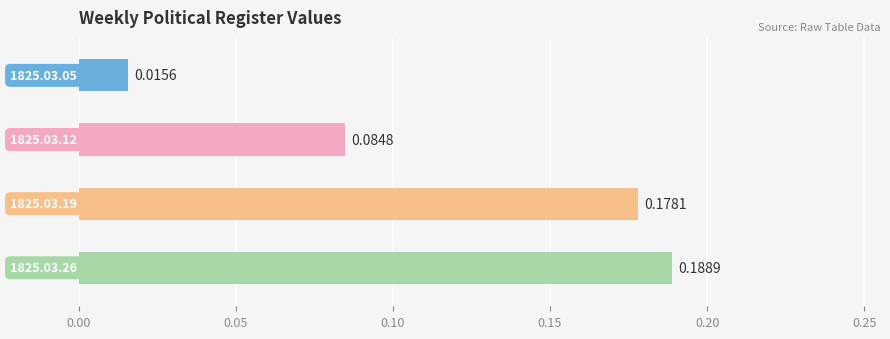

What is the sum of all values?

0.5